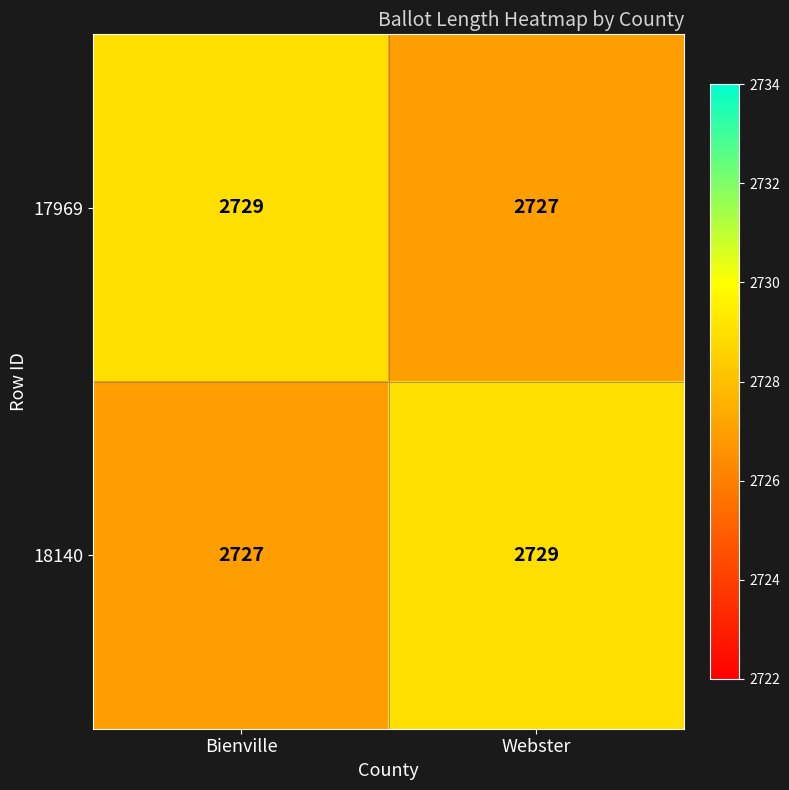

At which label does 17969 reach its peak?

Bienville